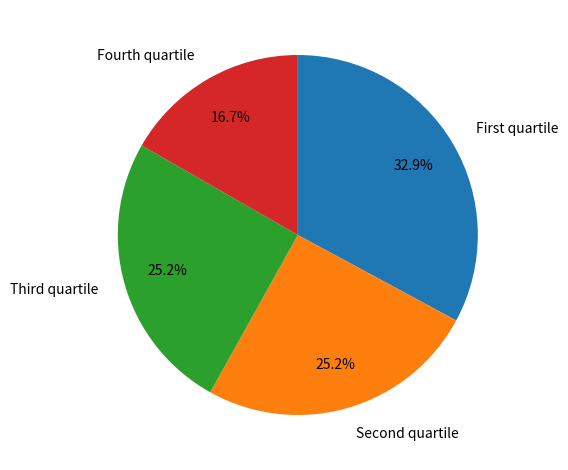

Count the number of slices in the pie.

4